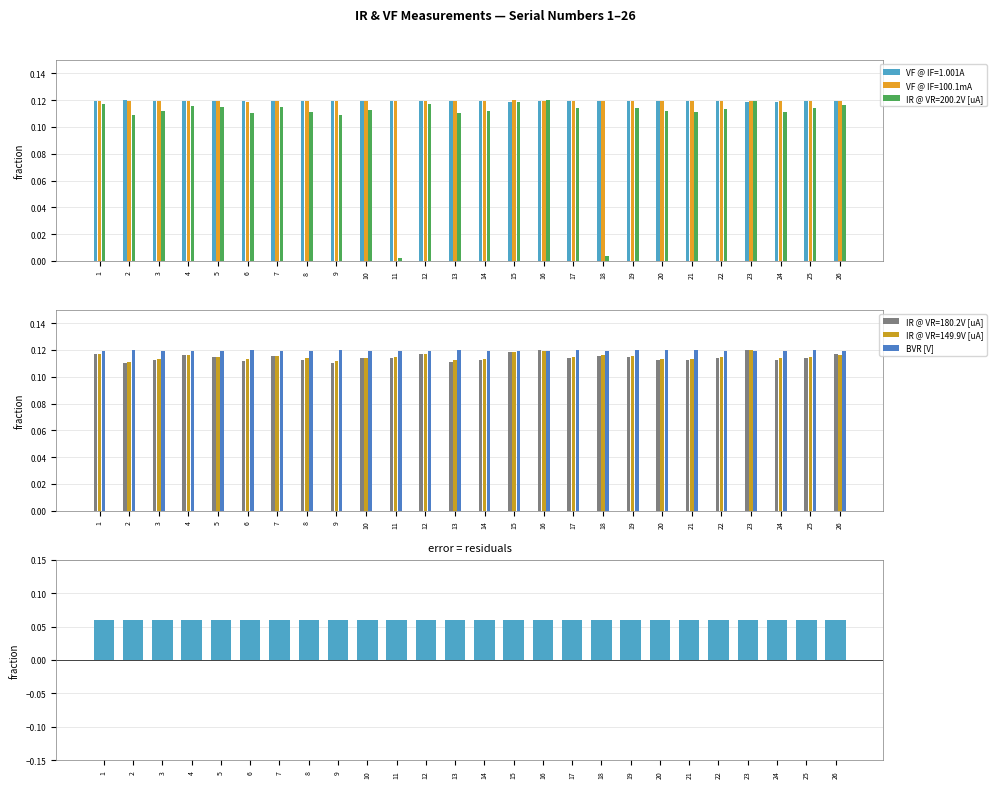

How many IR @ VR=149.9V [uA] values are between 0 and 1?

26